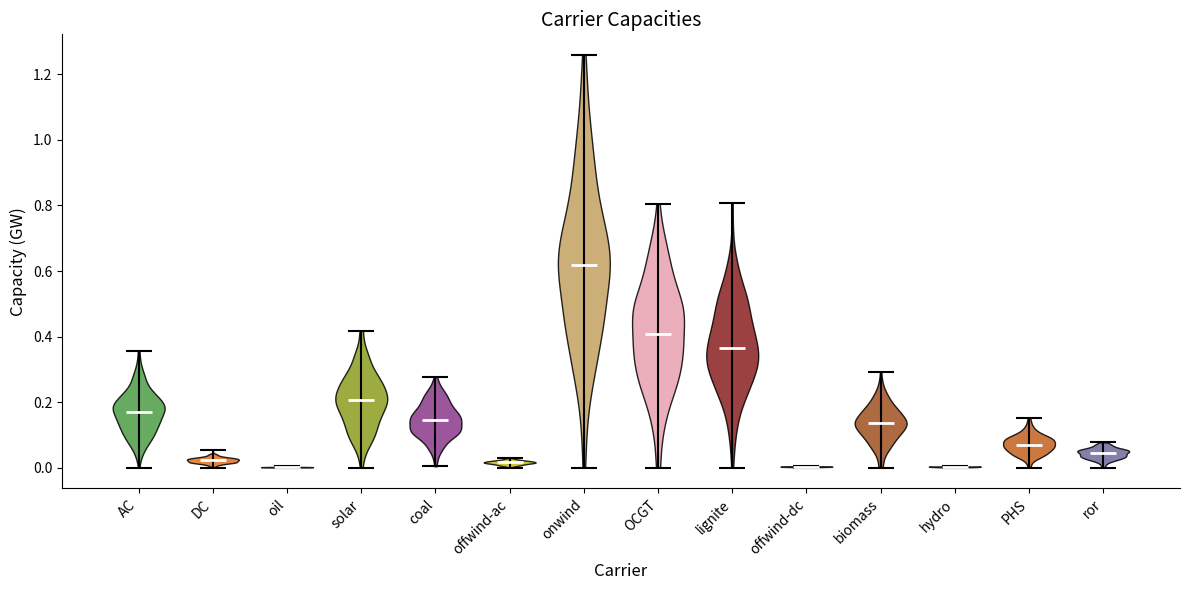

Where does the median line of the violin for PHS sit on the y-axis? The values are not printed on the chart, so give them approximately, as read against the axis.

0.08